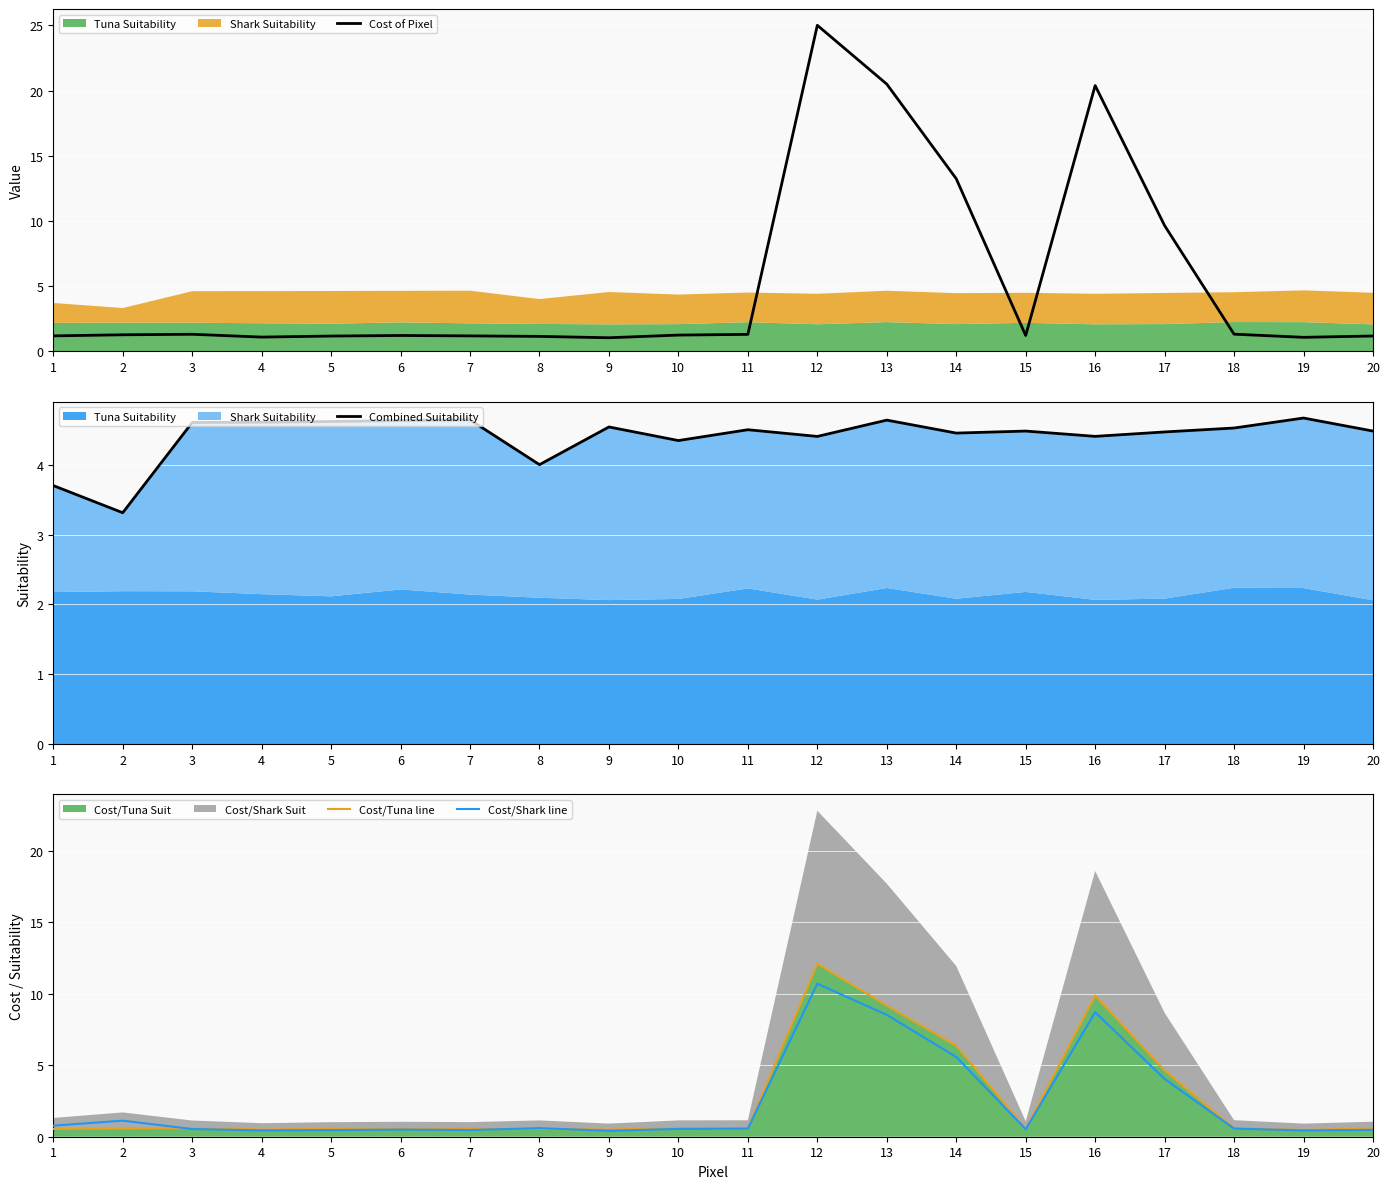

What is the sum of all Cost/Shark line values?

46.0